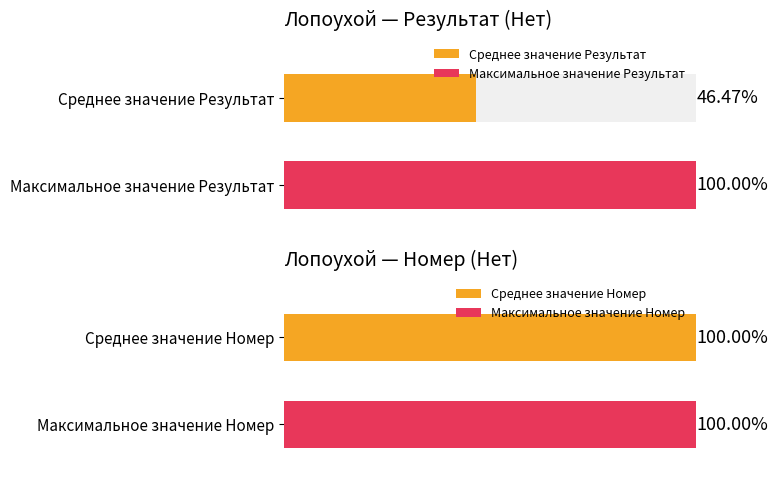

At how many categories does at least one series exceed 21?

2